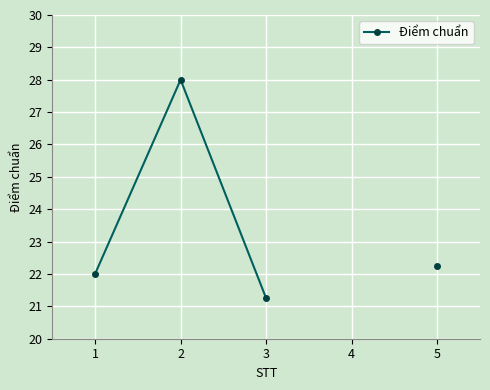

At which category does the data reach its first local peak?

2